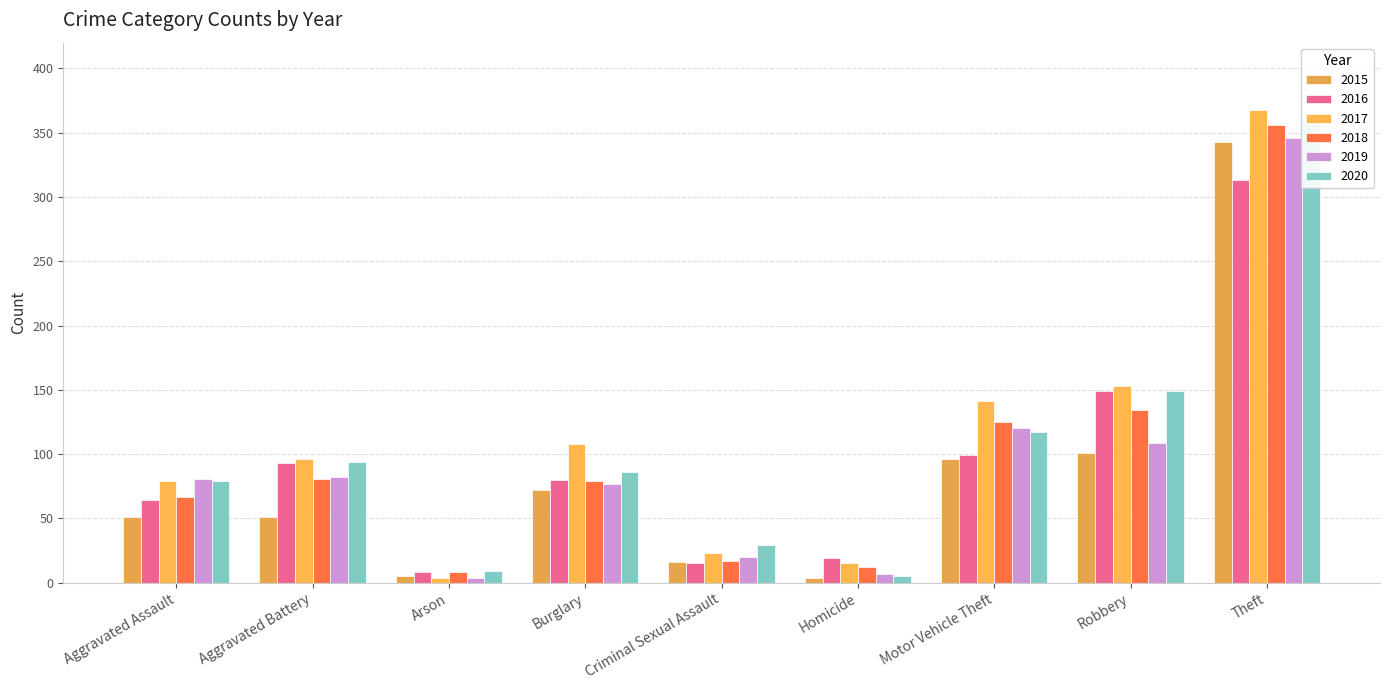

At which category does the chart reach its minimum across all series?

Homicide